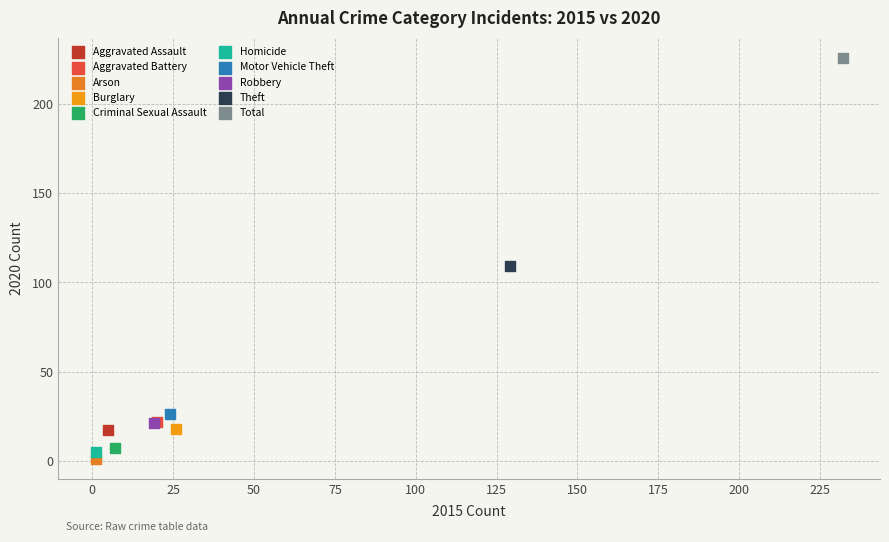

Which series contains the highest Y value?

Total